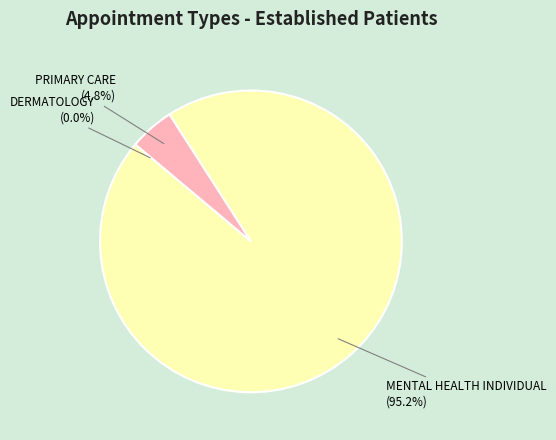

Is there any slice that represents more than half of the pie?

Yes